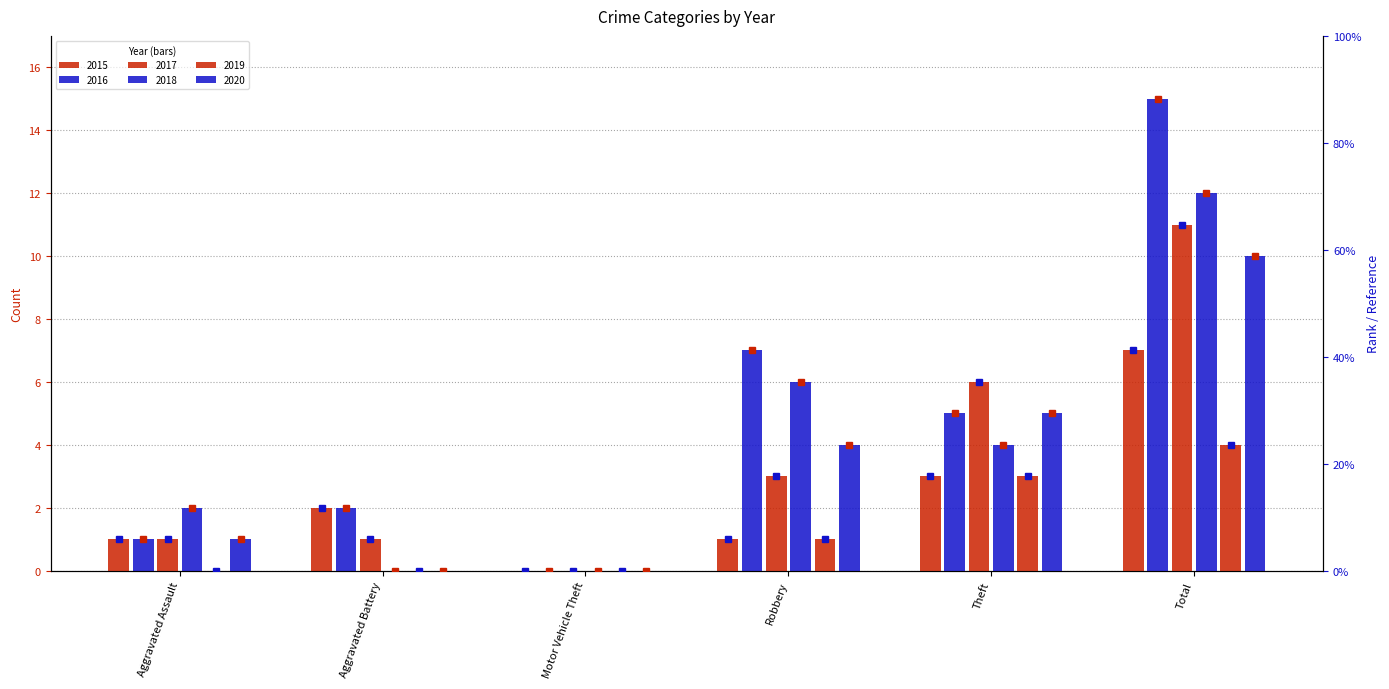

Which category has the lowest value across all series?

Motor Vehicle Theft